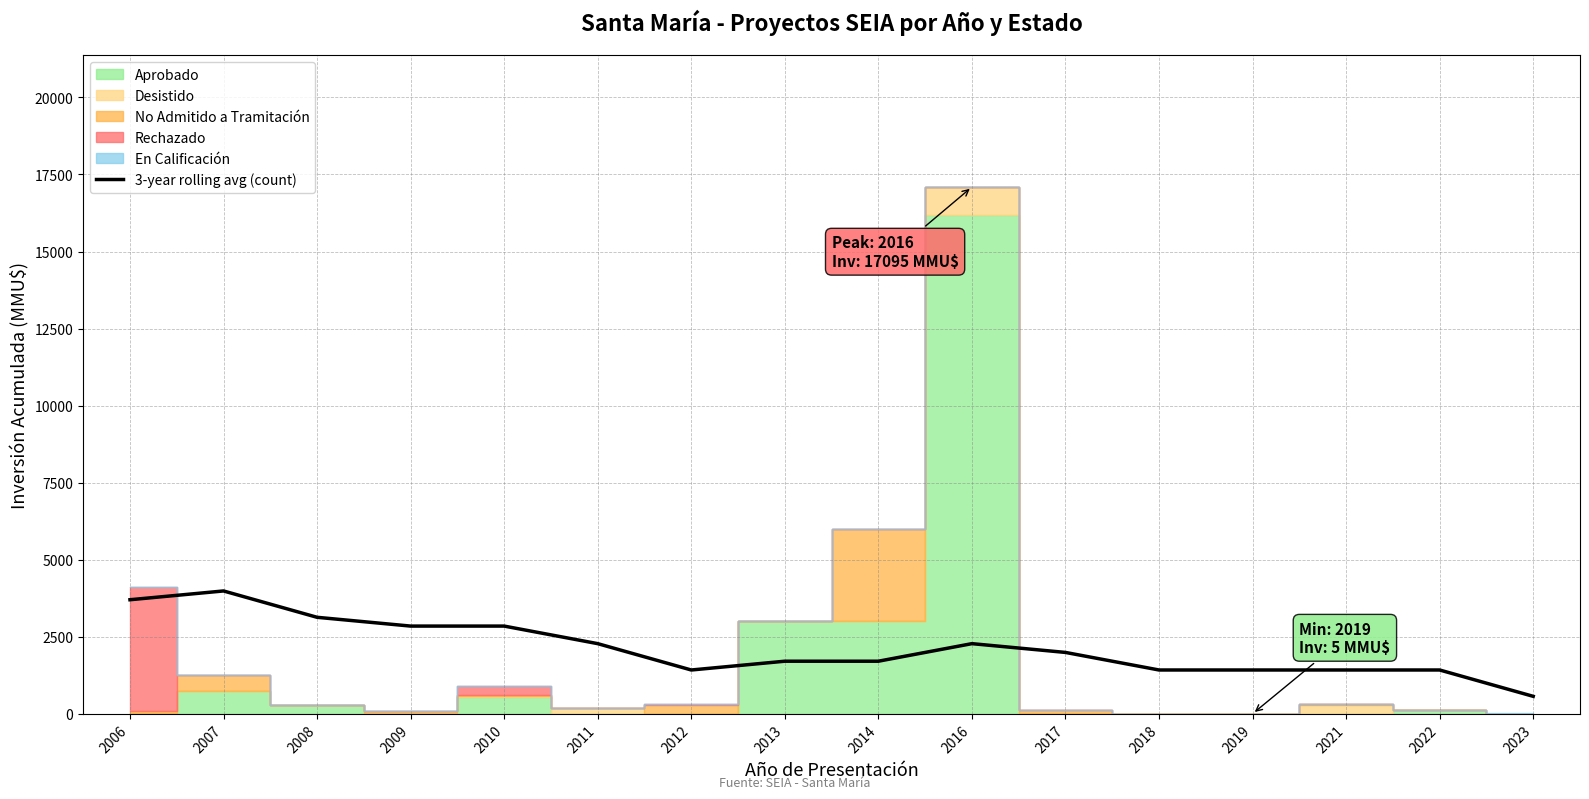

What is the average value?

2136.9